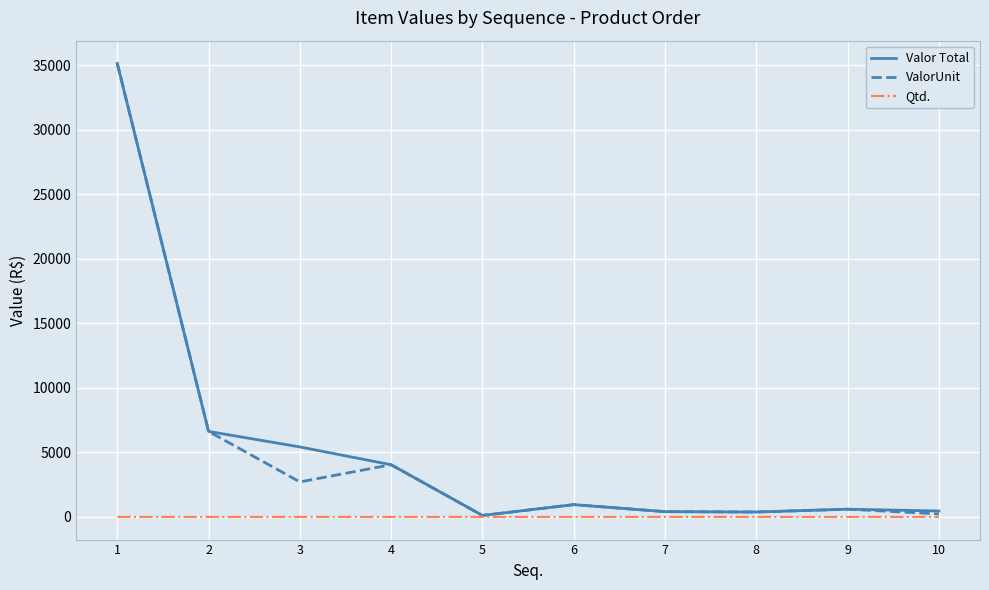

What is the highest value of the Valor Total series?

35139.7